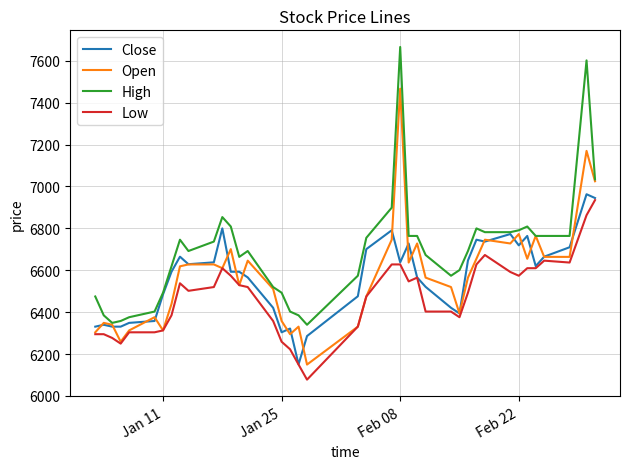

What is the smallest value displayed?

6078